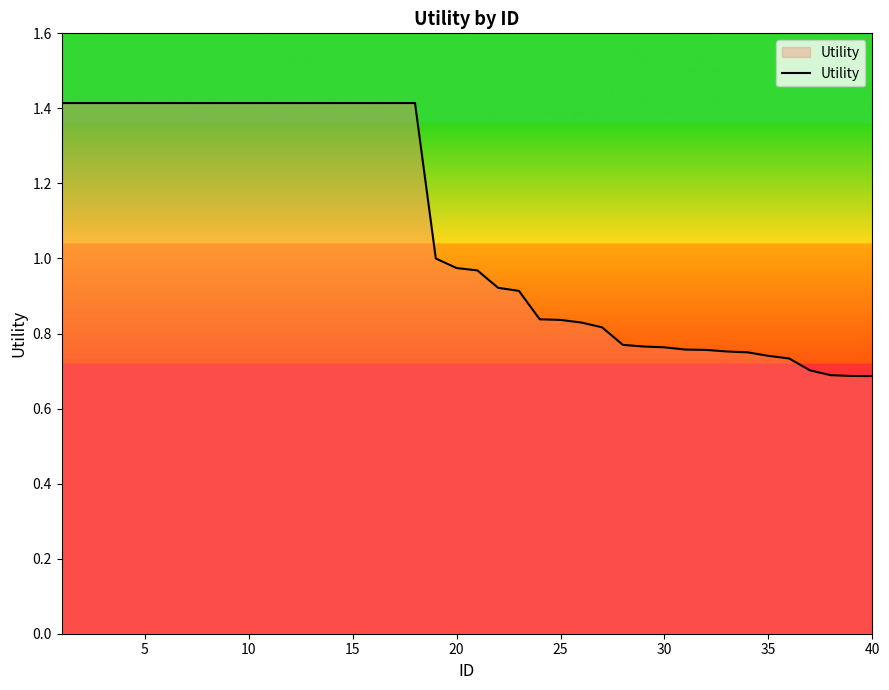

What is the greatest value displayed?

1.4